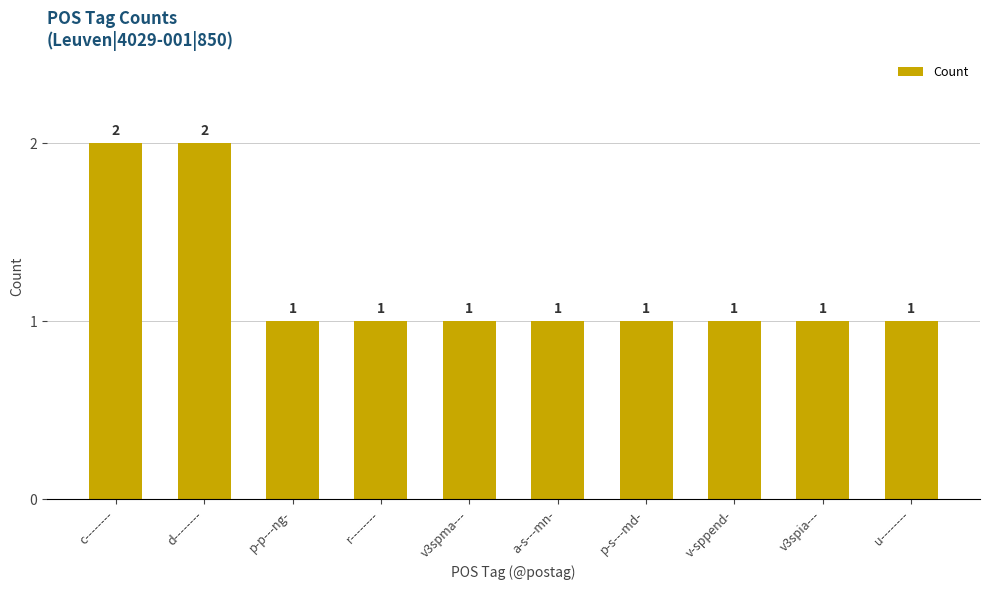

What is the sum of all values?

12